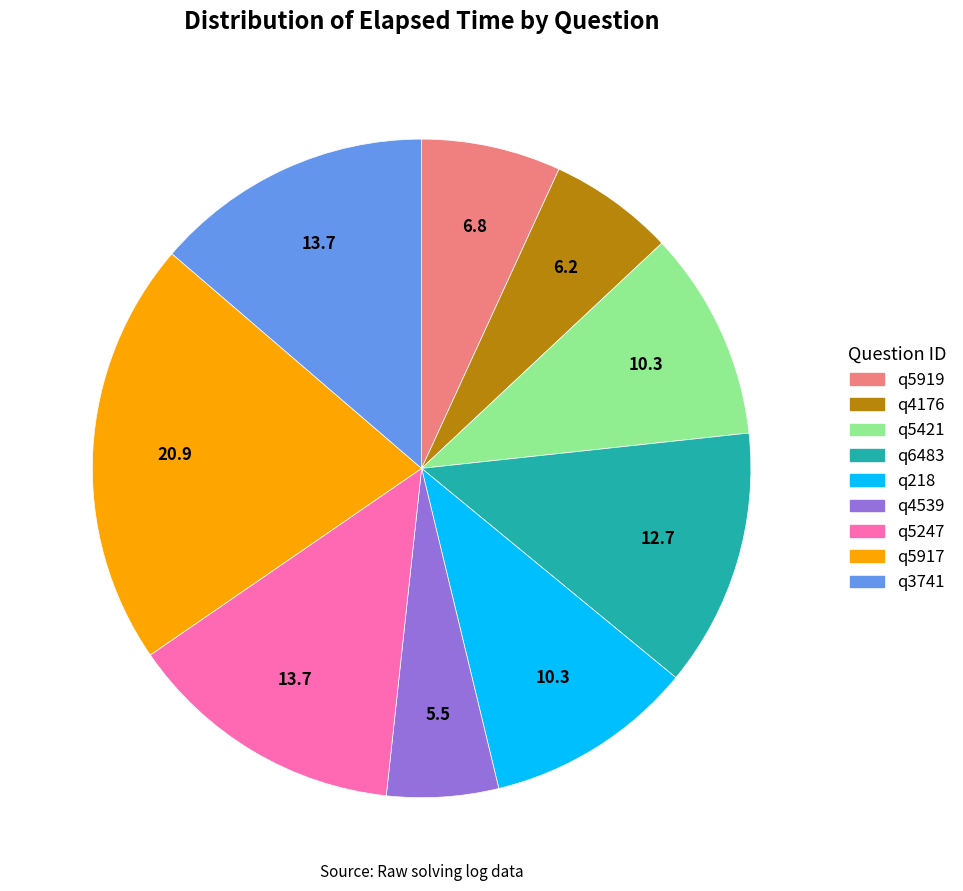

Do q5421 and q5917 together represent more than half of the pie?

No